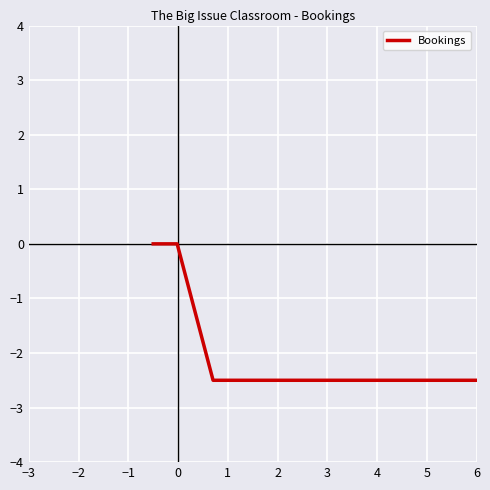

What is the difference between the maximum and minimum values?

2.5